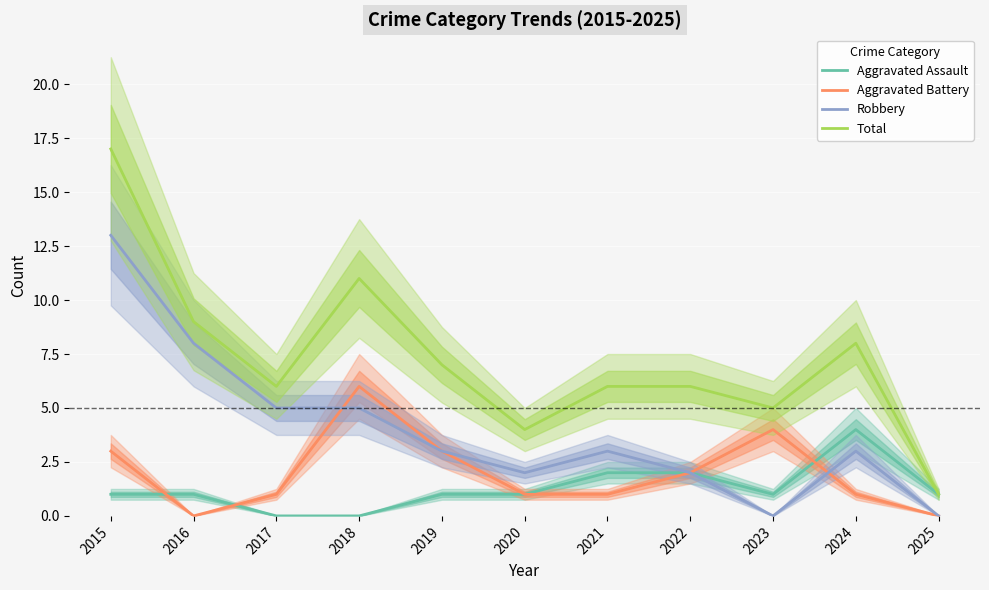

What are all the series names shown in the legend?

Aggravated Assault, Aggravated Battery, Robbery, Total